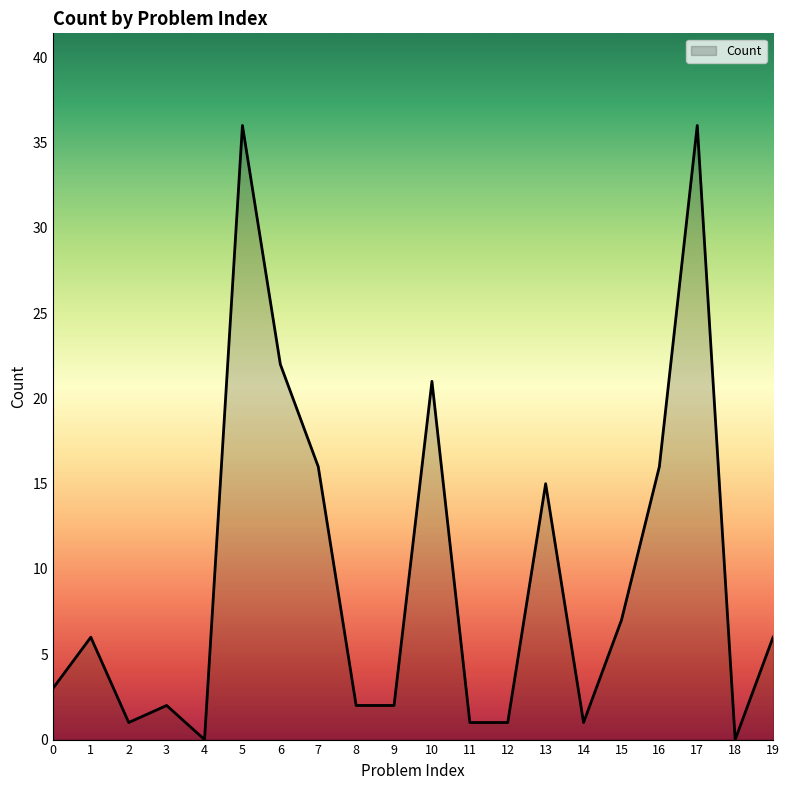

True or false: the data shows 0 at 4.

True